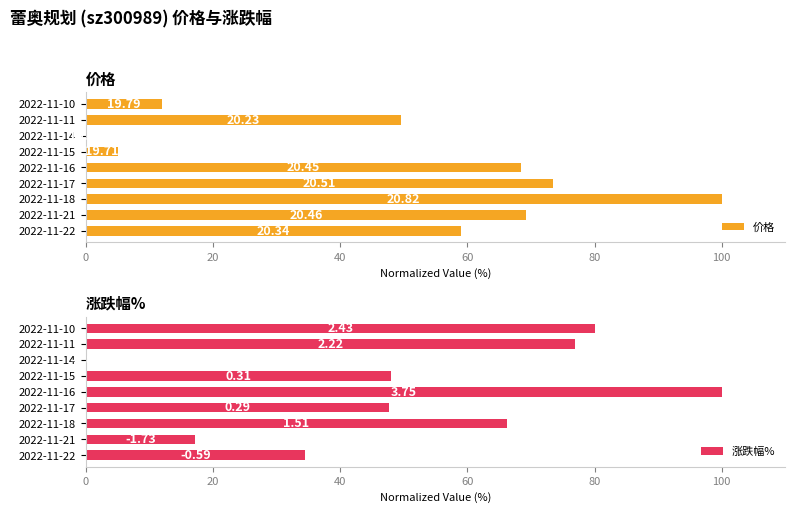

Is it true that 价格 equals 48.2 at 2022-11-14?

False